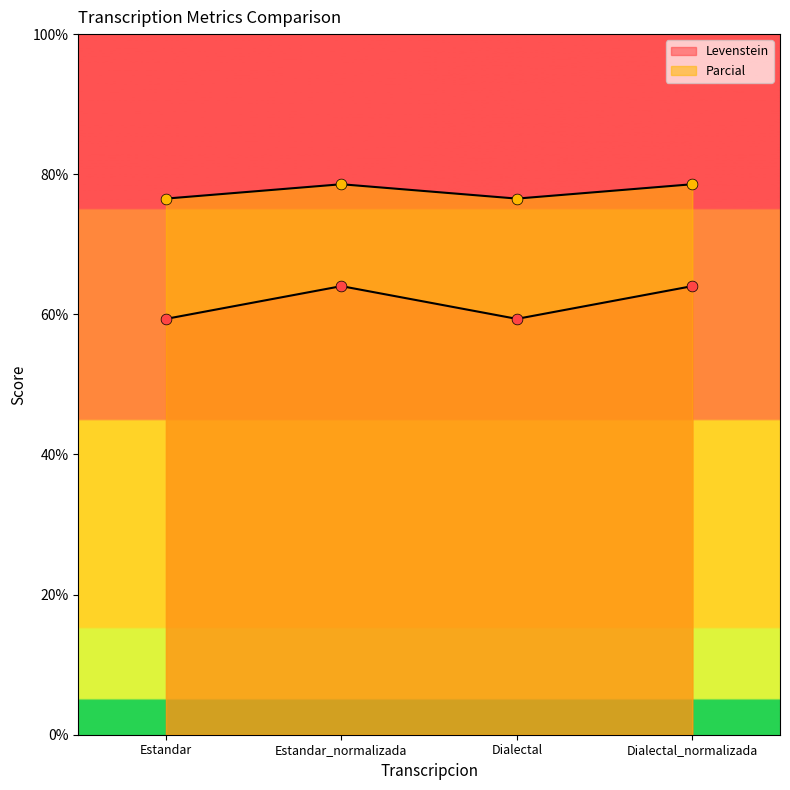

What are all the series names shown in the legend?

Levenstein, Parcial